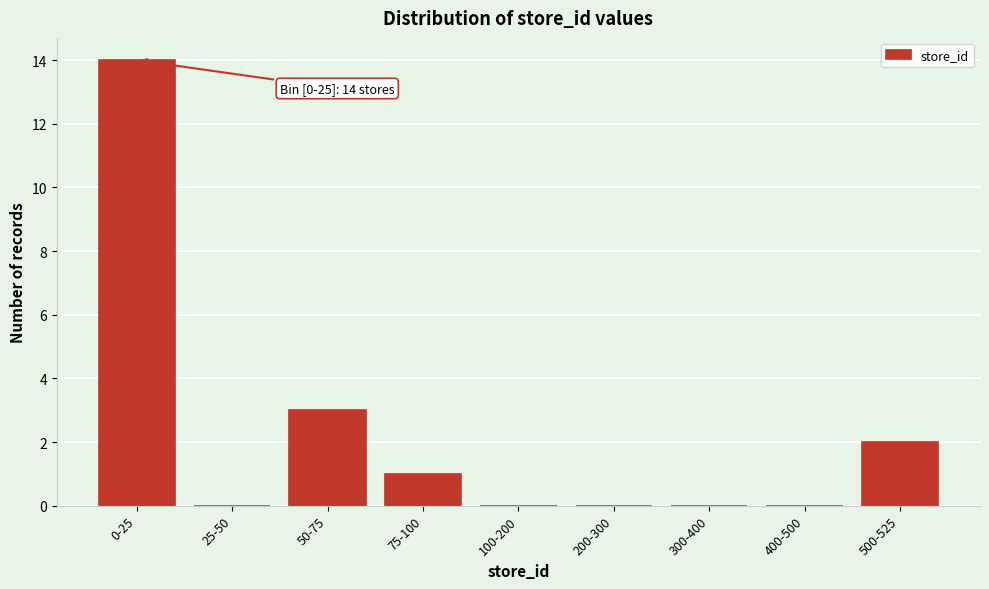

Reading left to right, extract all data points from this chart.

0-25=14	25-50=0	50-75=3	75-100=1	100-200=0	200-300=0	300-400=0	400-500=0	500-525=2